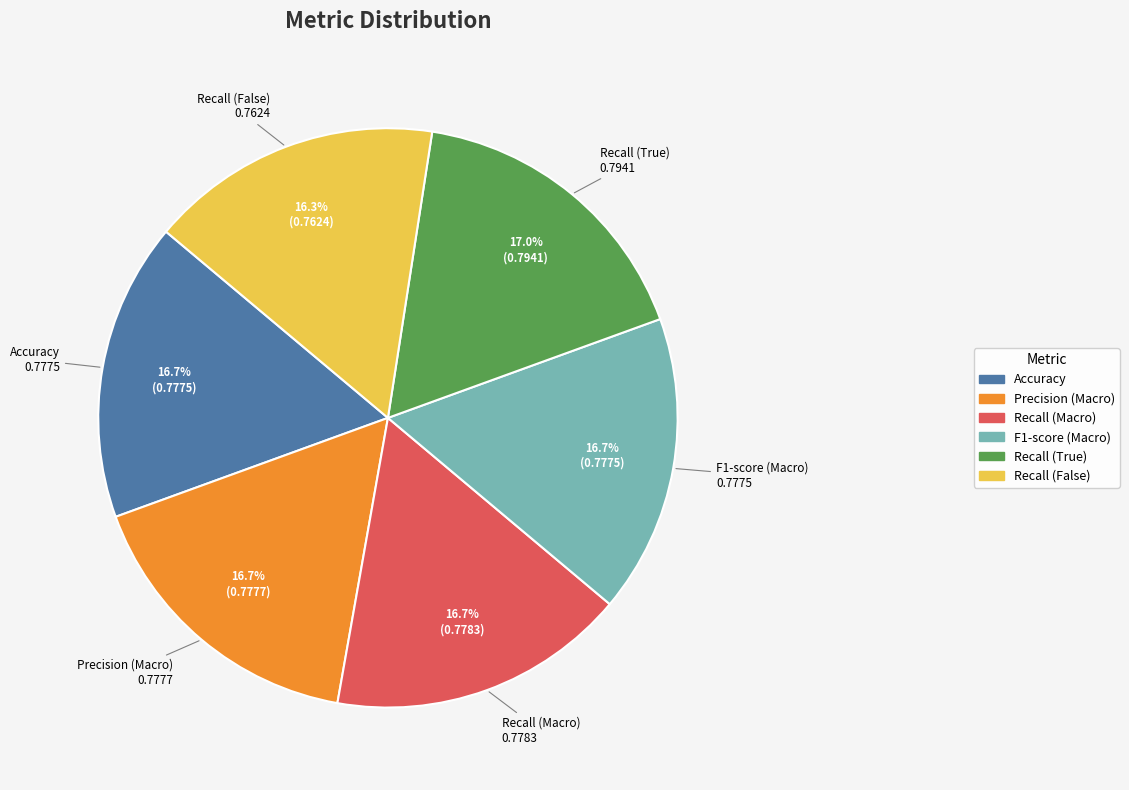

Does Recall (Macro) represent more than half of the total?

No